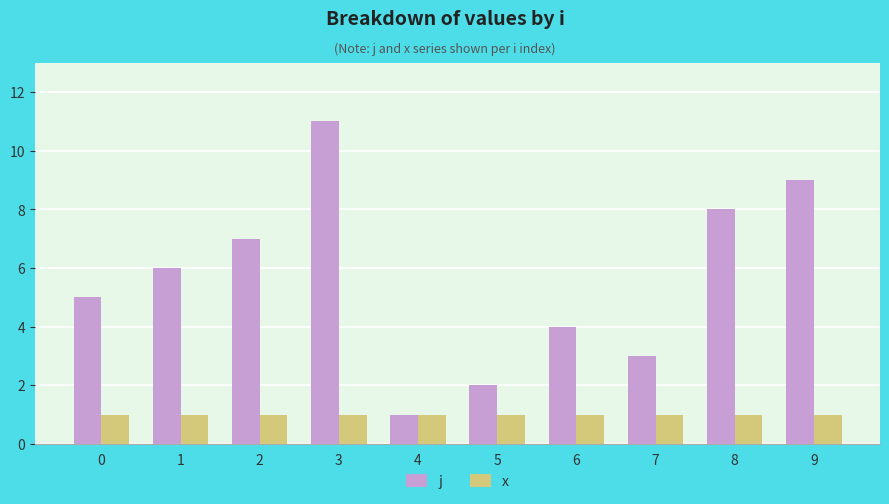

At which category is the sum across all series the highest?

3